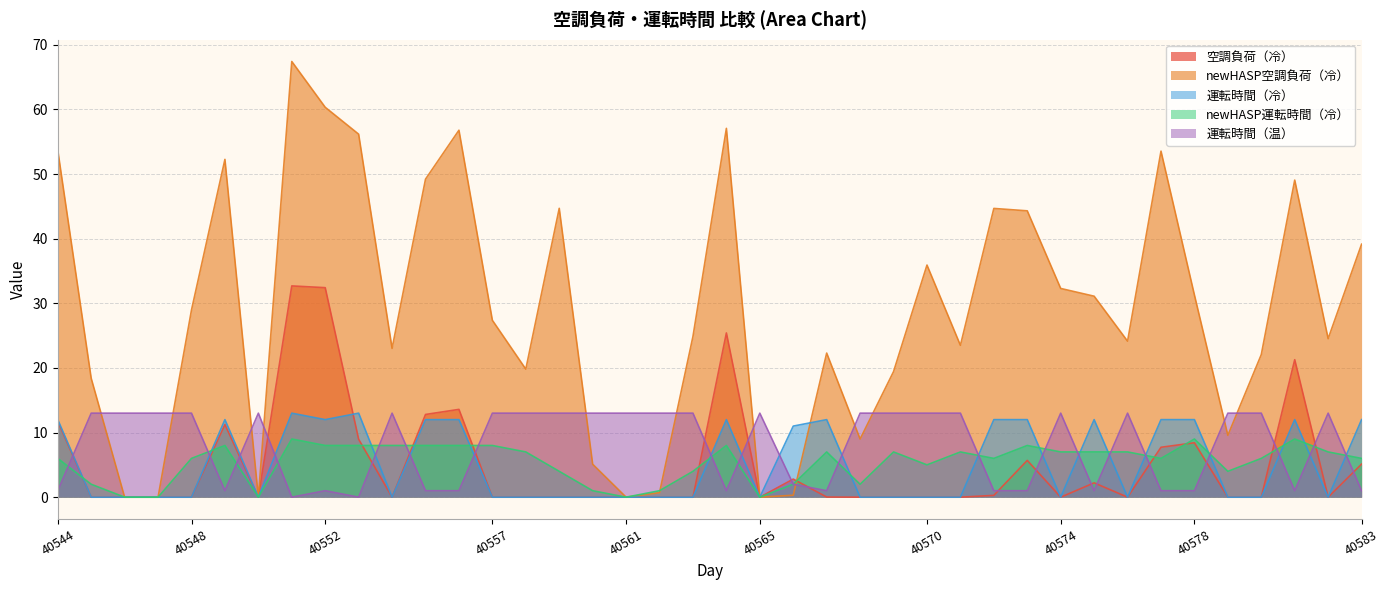

What are all the series names shown in the legend?

空調負荷（冷）, newHASP空調負荷（冷）, 運転時間（冷）, newHASP運転時間（冷）, 運転時間（温）